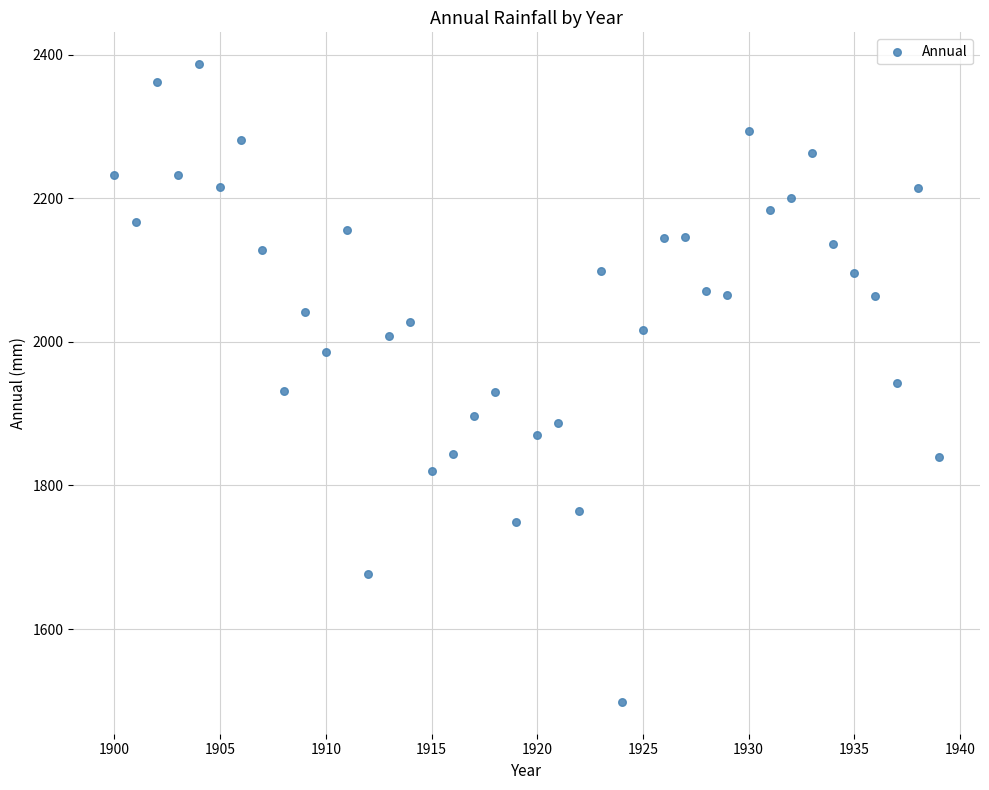

What is the range of Y values (max minus min)?

887.8